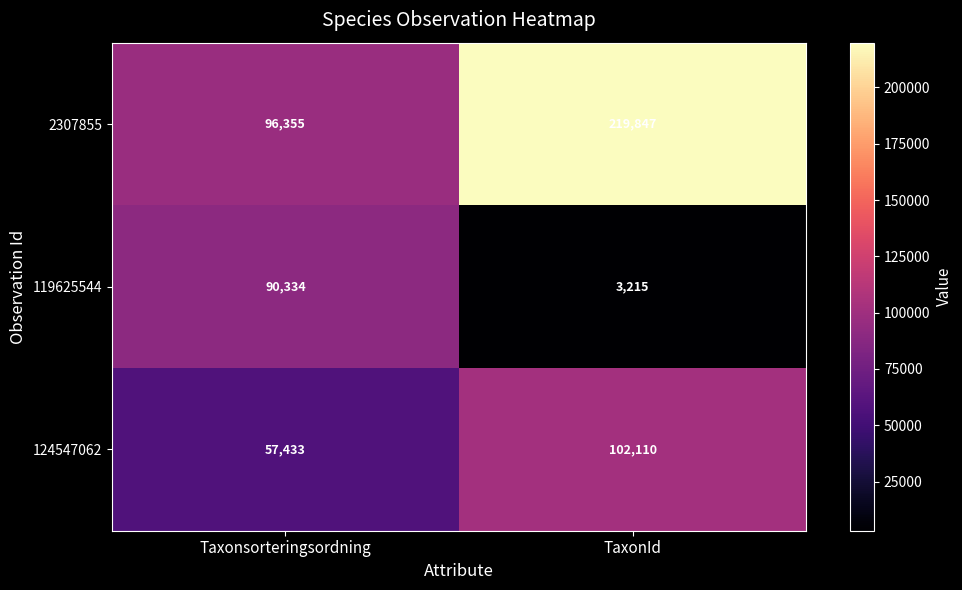

What is the difference between the maximum and minimum values in the 119625544 series?

87119